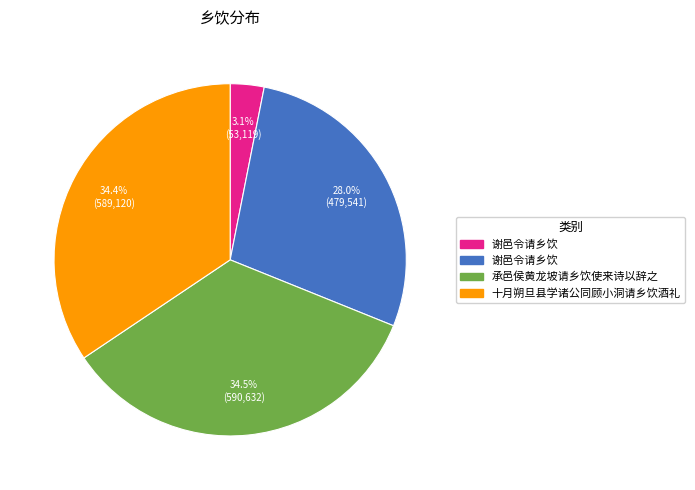

Is there a majority slice in this chart?

No